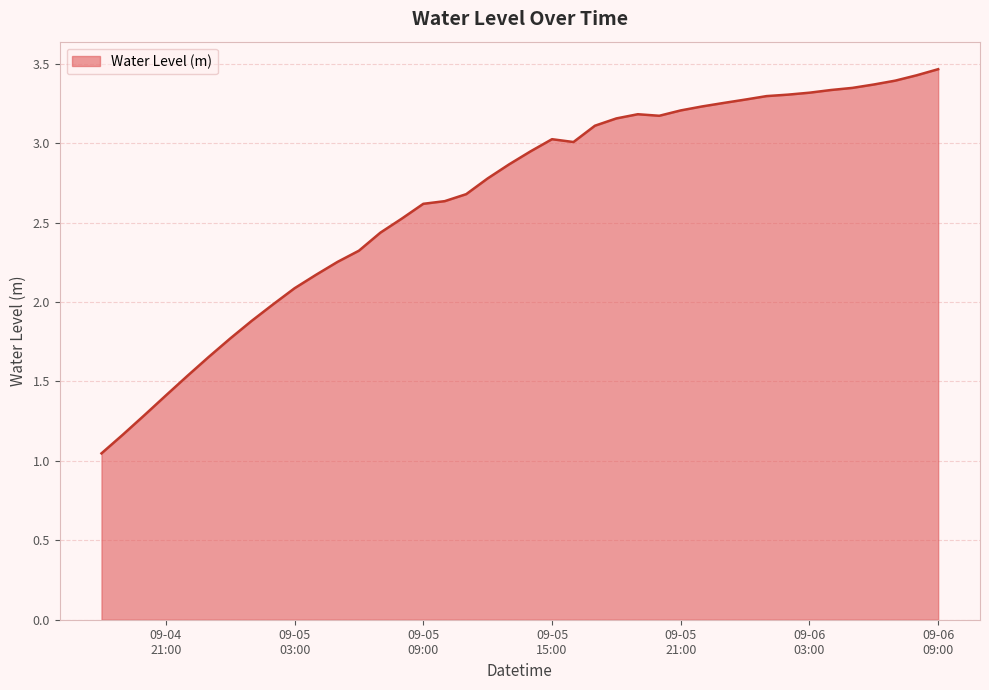

What is the value of the 8th point from the left?

1.9